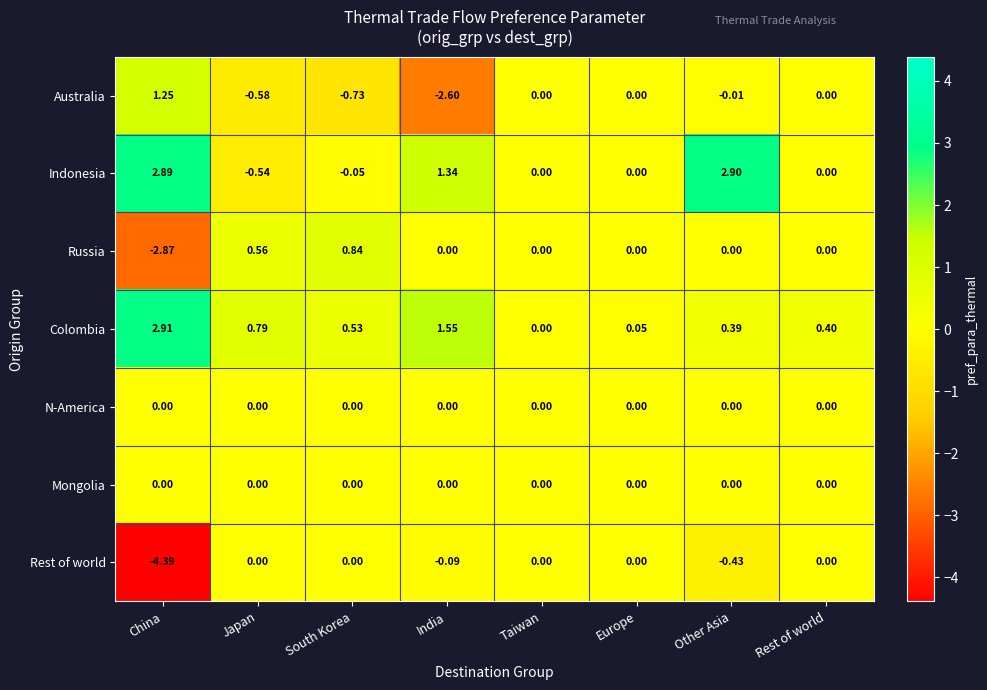

At which category is the sum across all series the highest?

Other Asia